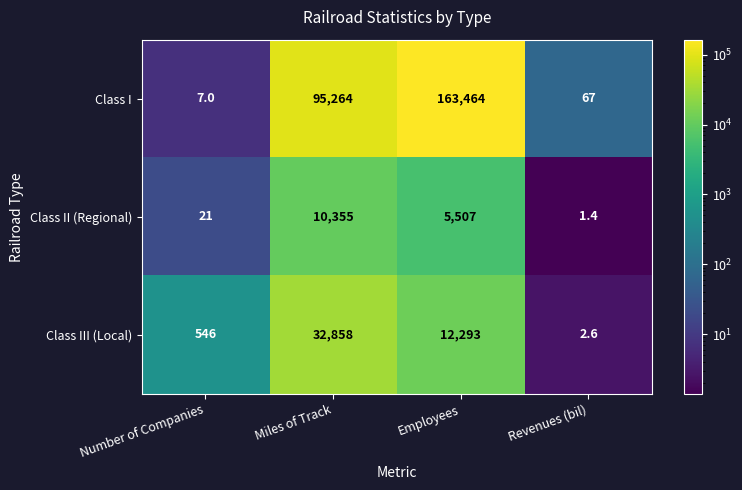

How many categories are shown in the chart?

4